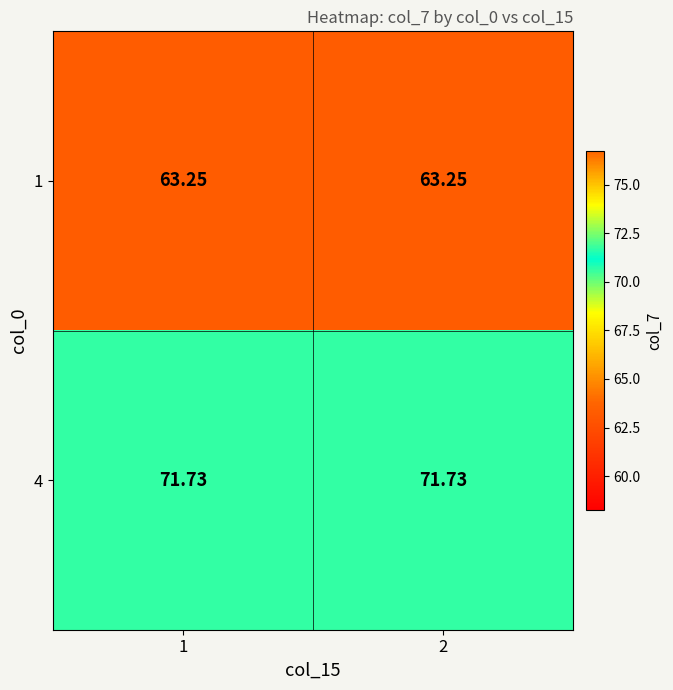

Between 1 and 2, which is larger?

1